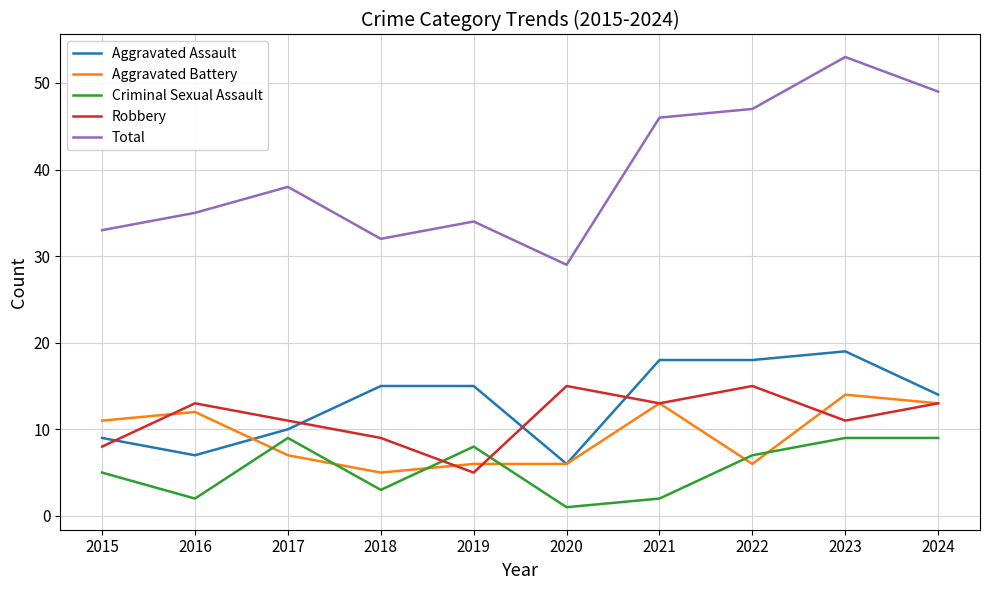

The value of Robbery at 2018 is 9. True or false?

True